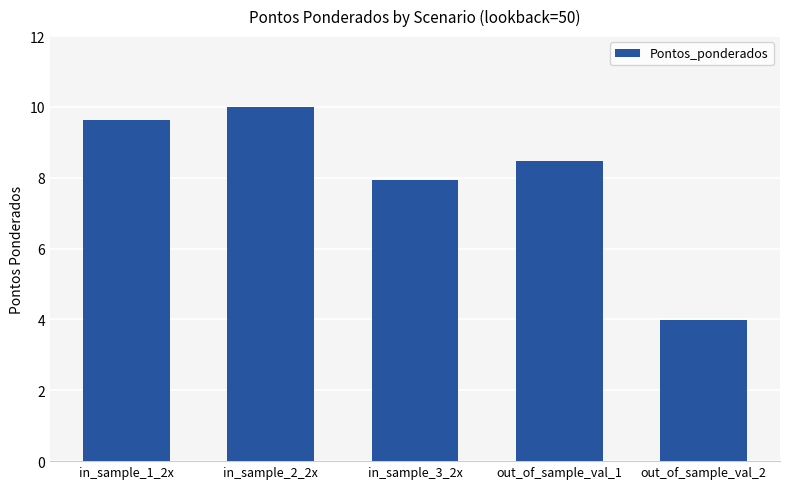

Reading left to right, transcribe all the data shown in this chart.

in_sample_1_2x=9.6	in_sample_2_2x=10.0	in_sample_3_2x=7.9	out_of_sample_val_1=8.5	out_of_sample_val_2=4.0